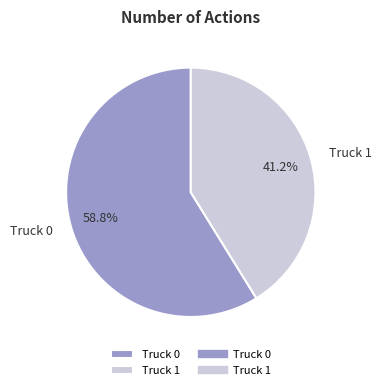

Which category has the smallest portion of the pie?

Truck 1